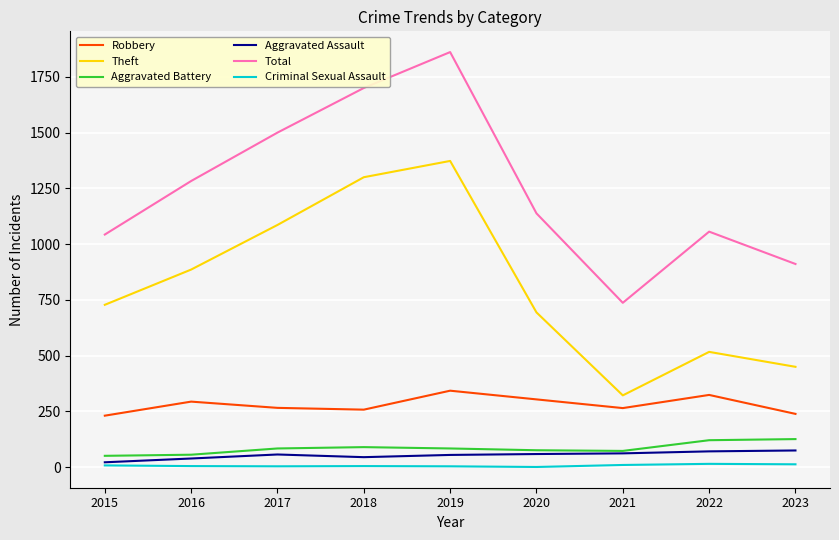

What is the lowest value of the Aggravated Assault series?

22